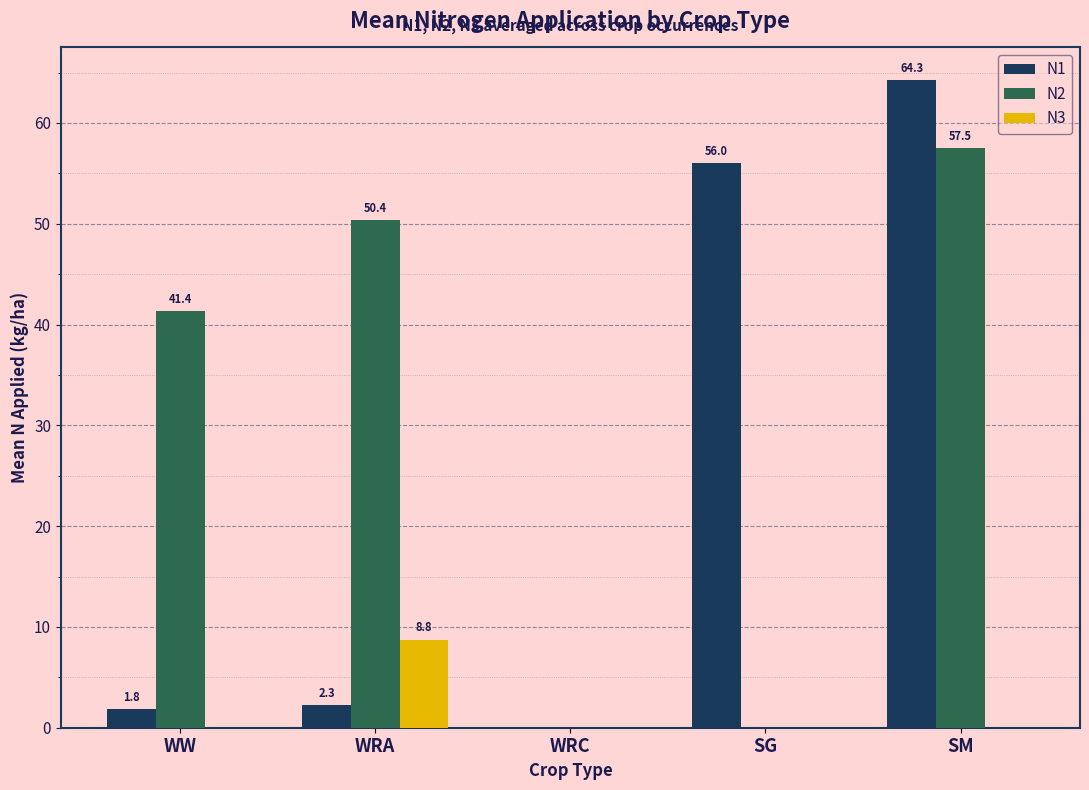

Reading left to right, transcribe all the data shown in this chart.

N1: 1.8	2.3	0.0	56.0	64.3
N2: 41.4	50.4	0.0	0.0	57.5
N3: 0.0	8.8	0.0	0.0	0.0